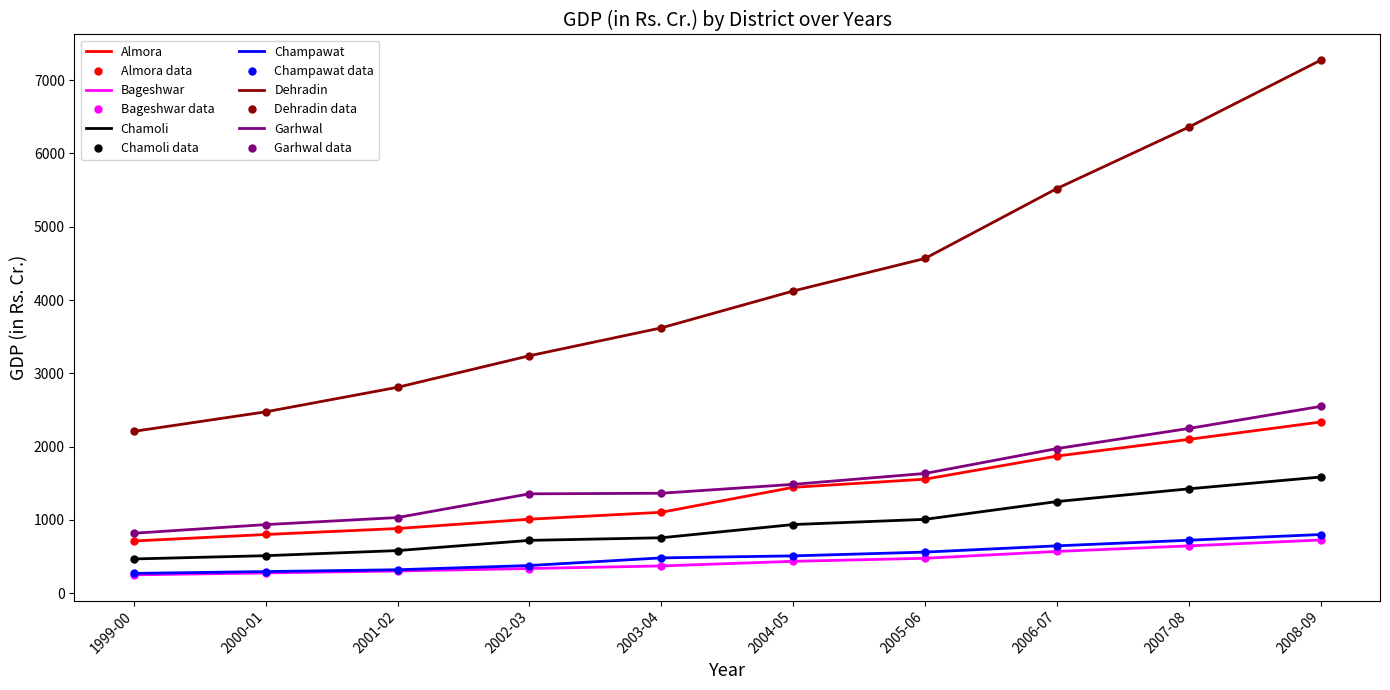

Reading left to right, what are all the values shown in this chart?

Almora: 1999-00=712.7	2000-01=801.5	2001-02=882.8	2002-03=1010.1	2003-04=1104.3	2004-05=1445.0	2005-06=1556.2	2006-07=1871.7	2007-08=2099.3	2008-09=2336.1
Bageshwar: 1999-00=250.8	2000-01=276.9	2001-02=303.3	2002-03=337.2	2003-04=372.4	2004-05=435.5	2005-06=477.0	2006-07=570.3	2007-08=645.8	2008-09=726.5
Chamoli: 1999-00=467.8	2000-01=512.2	2001-02=582.0	2002-03=721.3	2003-04=756.8	2004-05=937.2	2005-06=1008.2	2006-07=1251.0	2007-08=1424.4	2008-09=1585.6
Champawat: 1999-00=270.6	2000-01=295.6	2001-02=320.4	2002-03=378.2	2003-04=482.3	2004-05=509.7	2005-06=561.3	2006-07=646.6	2007-08=723.3	2008-09=801.0
Dehradin: 1999-00=2208.4	2000-01=2474.9	2001-02=2809.7	2002-03=3240.0	2003-04=3620.4	2004-05=4123.4	2005-06=4567.8	2006-07=5521.6	2007-08=6359.1	2008-09=7272.1
Garhwal: 1999-00=818.4	2000-01=936.4	2001-02=1032.7	2002-03=1356.4	2003-04=1364.2	2004-05=1485.5	2005-06=1634.3	2006-07=1973.5	2007-08=2247.9	2008-09=2549.1